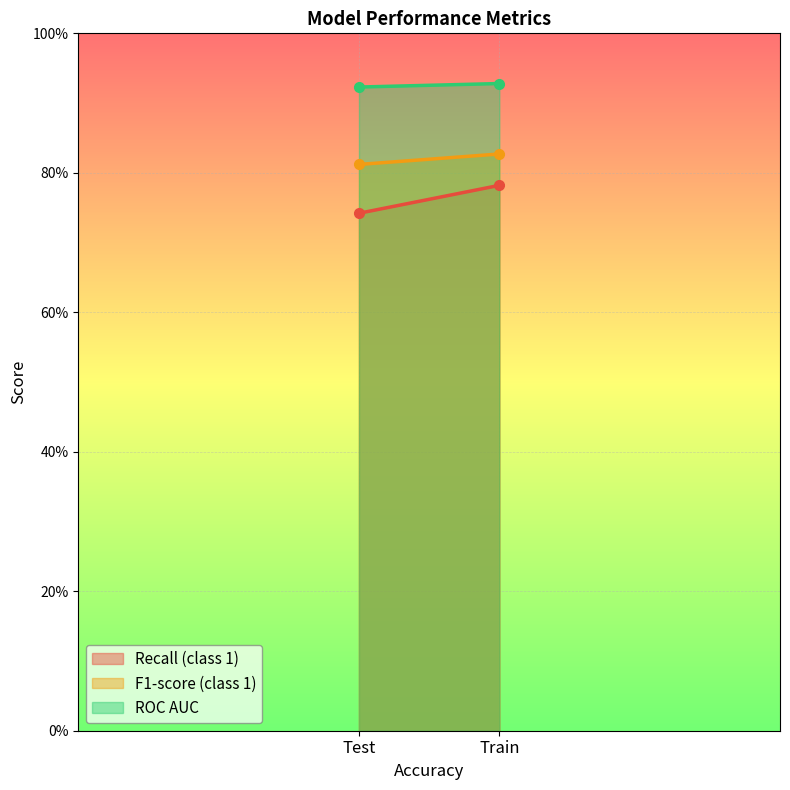

What are all the series names shown in the legend?

Recall (class 1), F1-score (class 1), ROC AUC